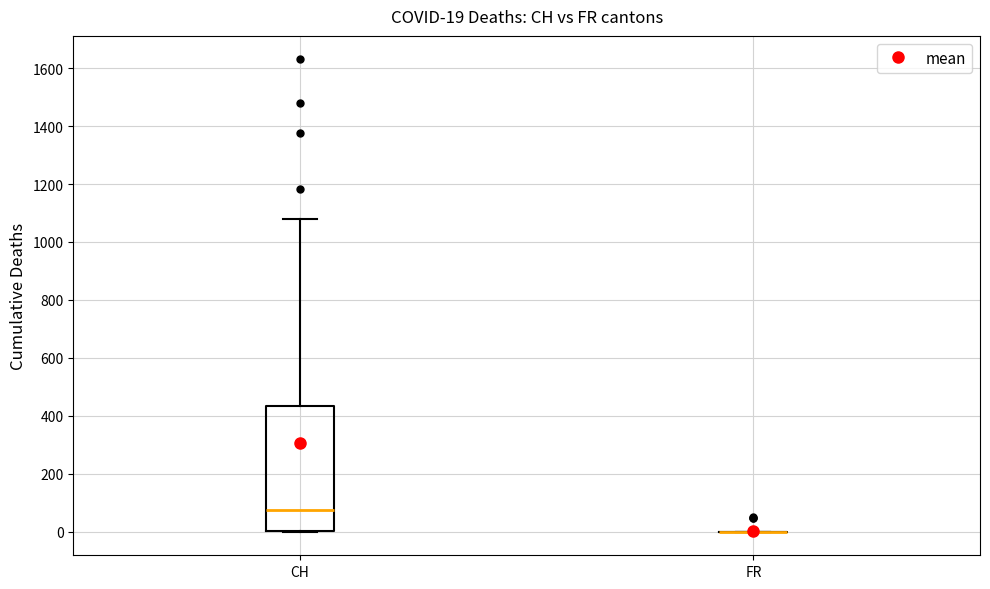

Which box is the tallest, from its lower edge to its upper edge?

CH